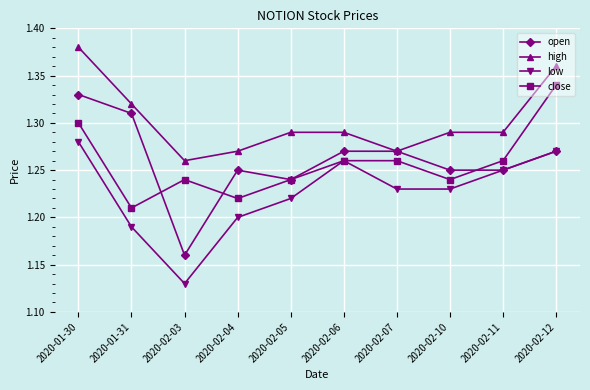

Which category has the highest value in the open series?

2020-01-30